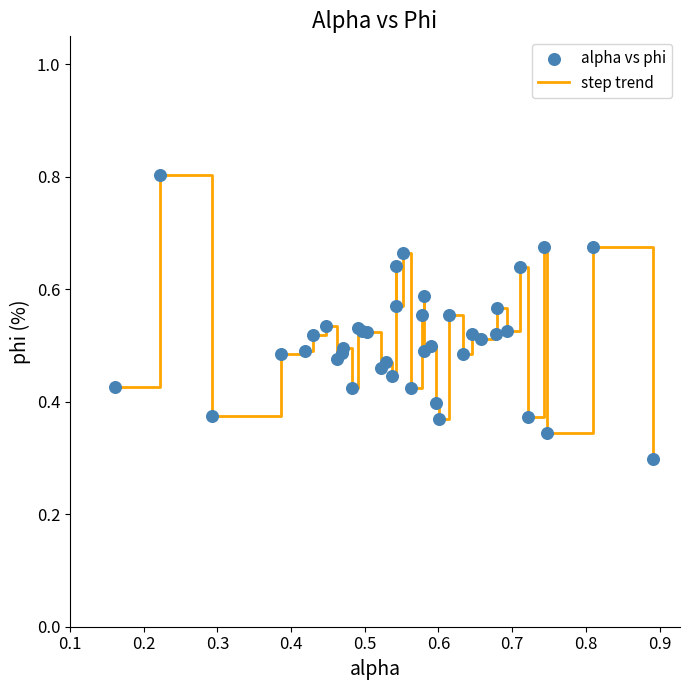

What is the greatest value displayed?

0.8